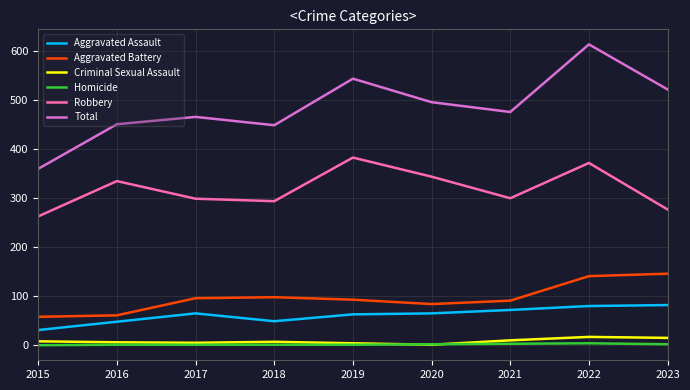

At which category does the chart reach its peak across all series?

2022